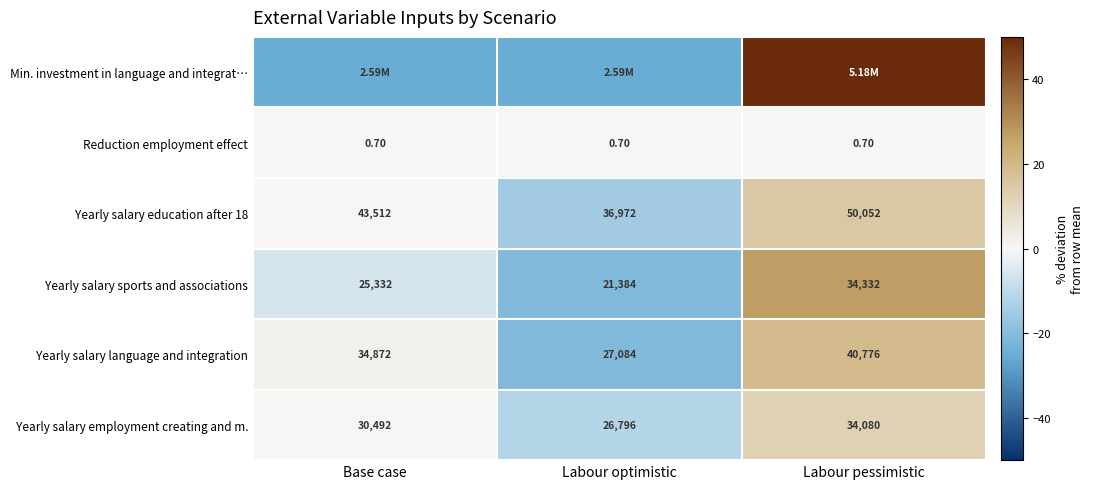

How many values in the Yearly salary language and integration series are below 34872?

1